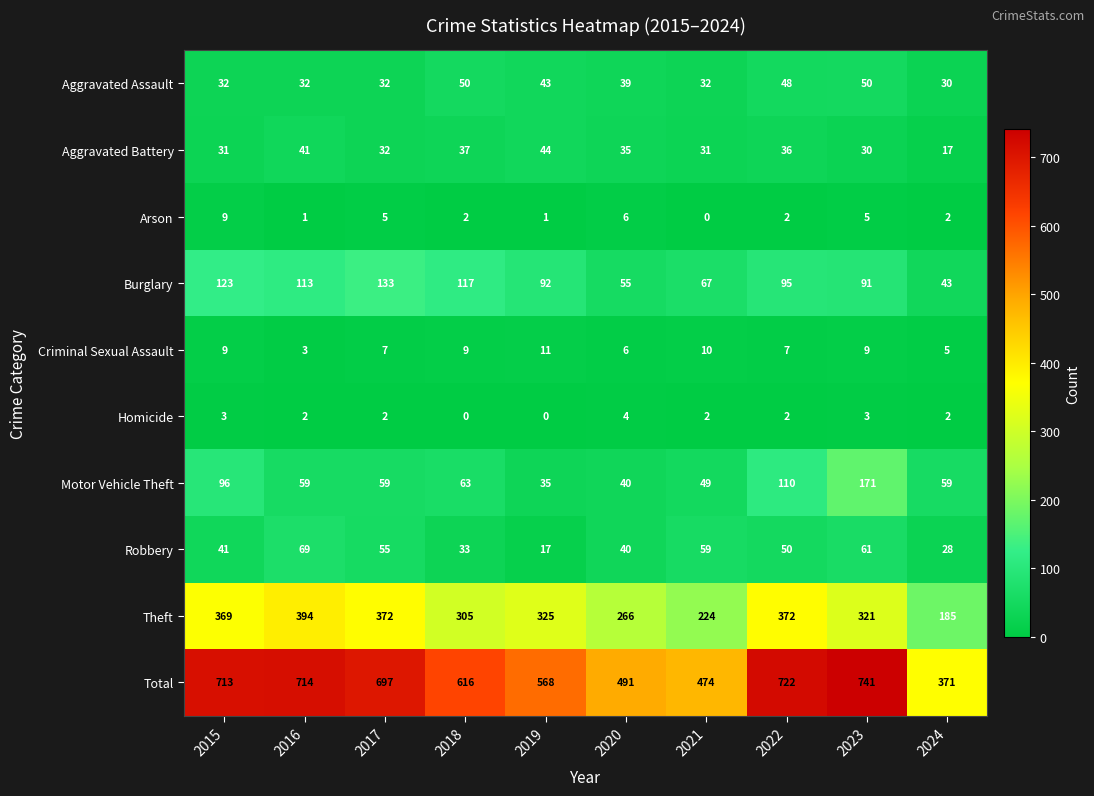

How many series are shown in this chart?

10